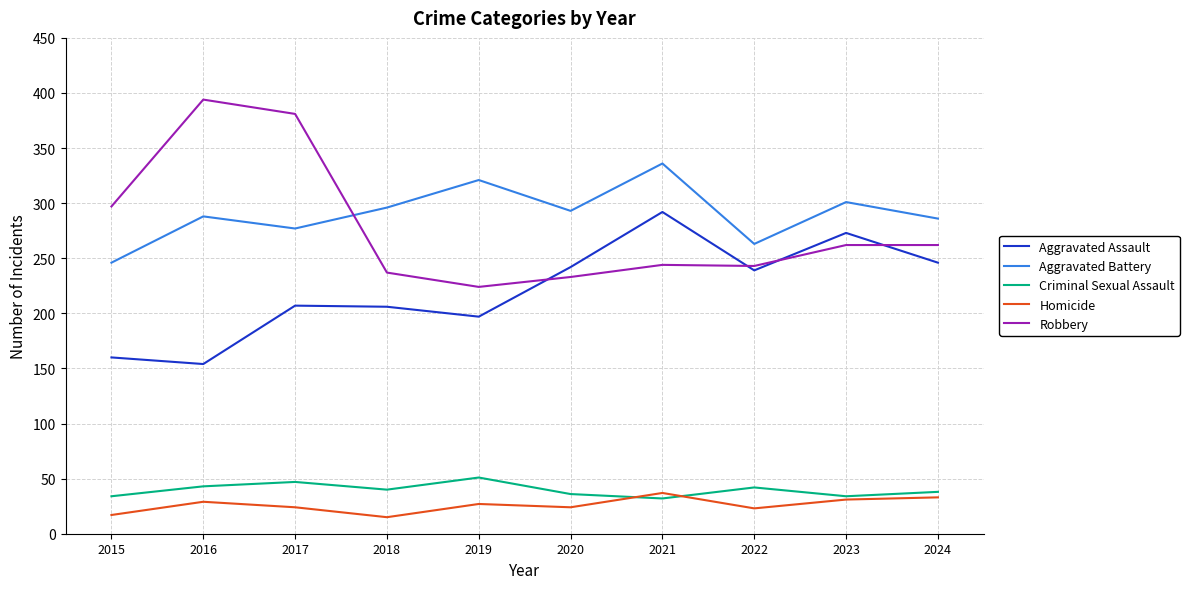

Rank the series at 2019 from lowest to highest value.

Homicide, Criminal Sexual Assault, Aggravated Assault, Robbery, Aggravated Battery